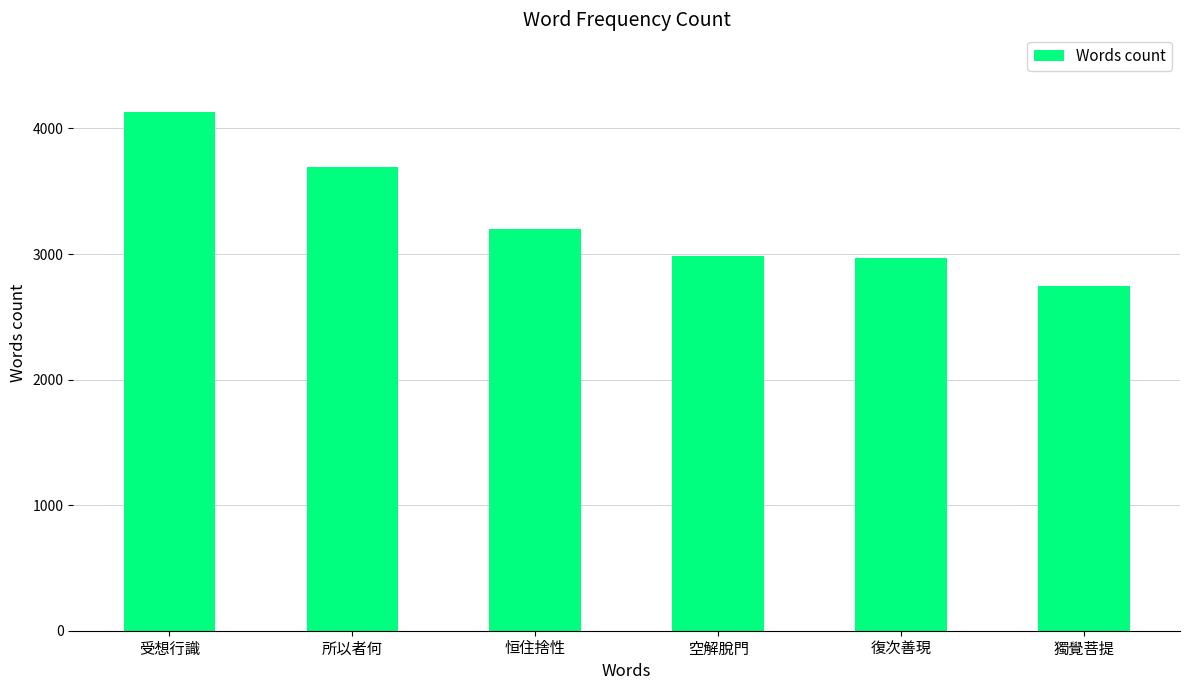

Are the bars grouped side by side (vs. stacked)?

No